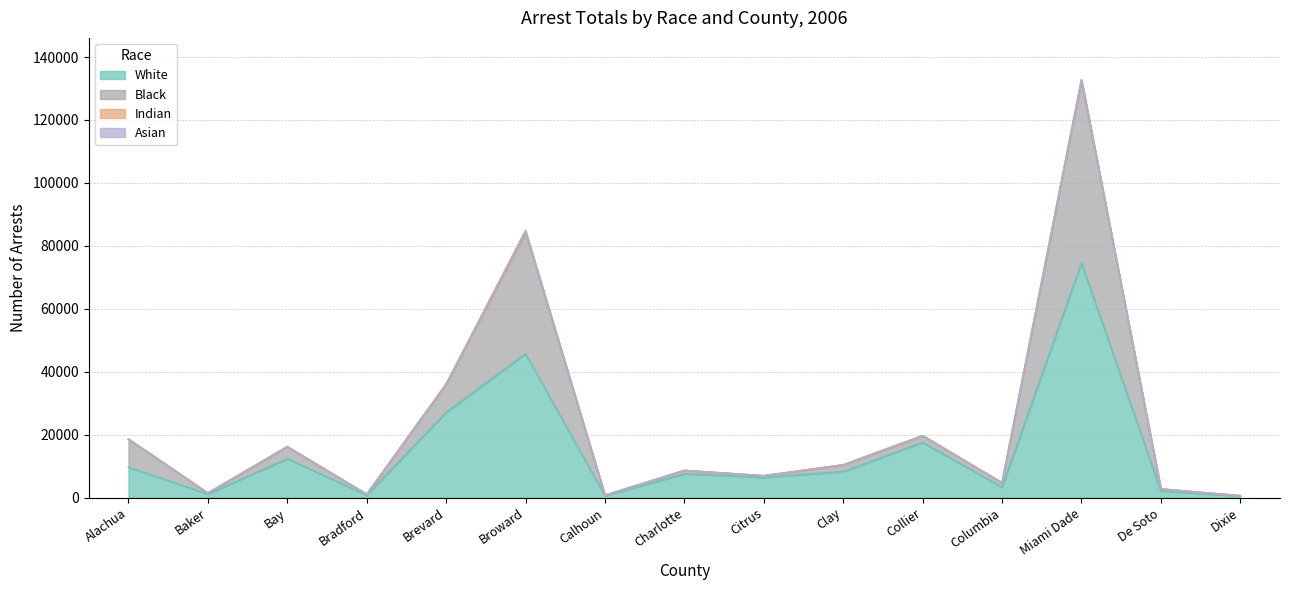

Where is the first local minimum for Black?

Baker